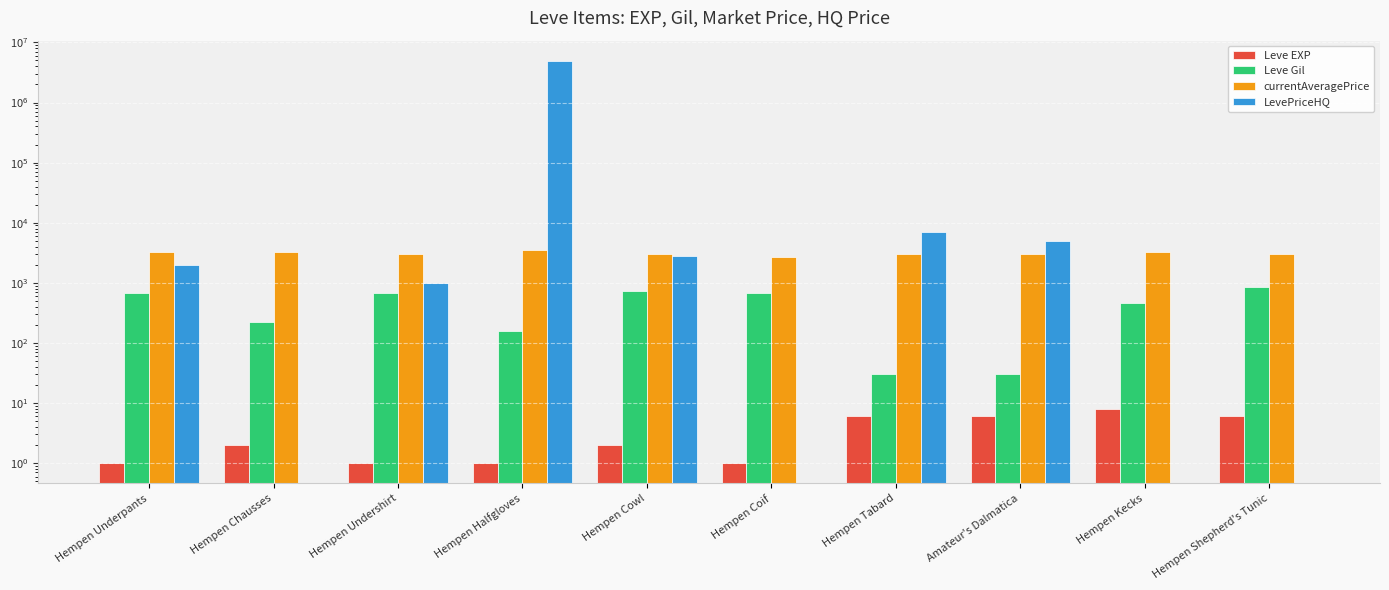

What is the total value across all series at Hempen Cowl?

6542